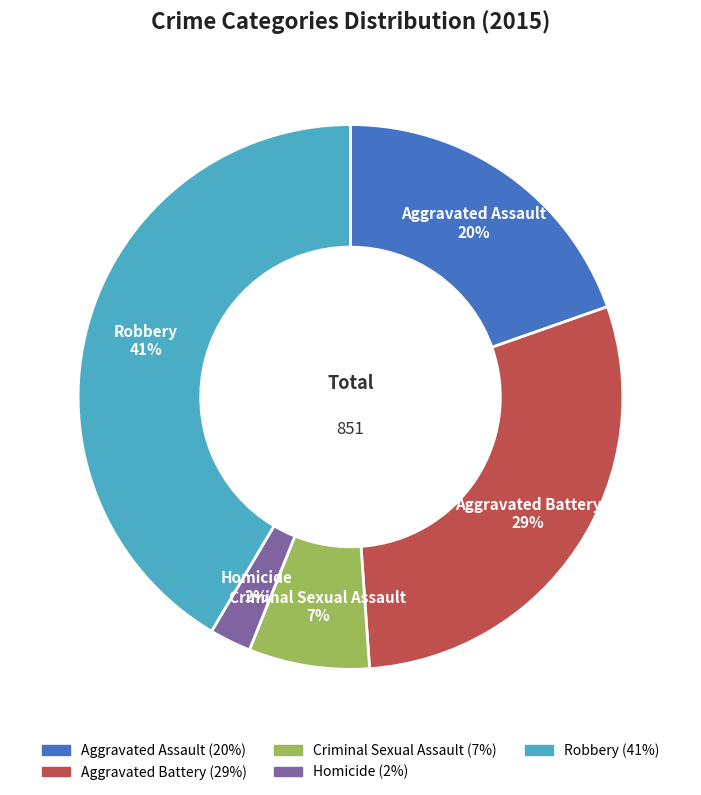

Is the sum of Aggravated Battery and Criminal Sexual Assault greater than half?

No